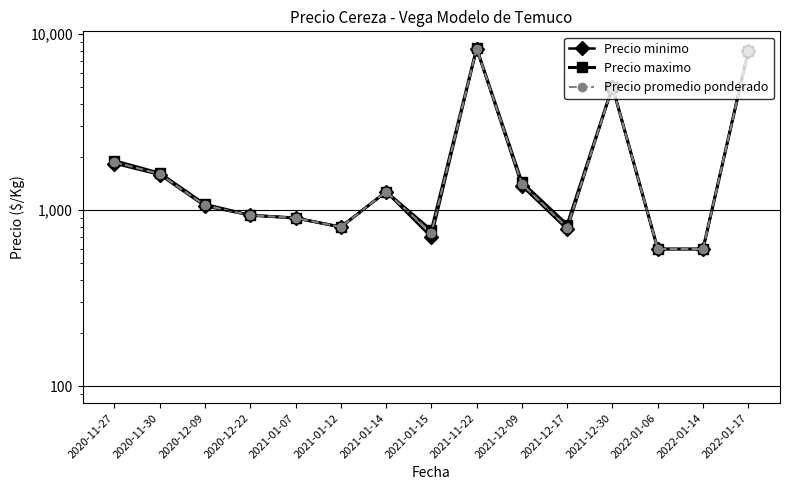

Reading right to left, extract all data points from this chart.

Precio minimo: 2022-01-17=8000.0	2022-01-14=600.0	2022-01-06=600.0	2021-12-30=5000.0	2021-12-17=775.0	2021-12-09=1366.7	2021-11-22=8200.0	2021-01-15=700.0	2021-01-14=1266.7	2021-01-12=800.0	2021-01-07=900.0	2020-12-22=933.3	2020-12-09=1050.0	2020-11-30=1583.3	2020-11-27=1833.3
Precio maximo: 2022-01-17=8000.0	2022-01-14=600.0	2022-01-06=600.0	2021-12-30=5000.0	2021-12-17=825.0	2021-12-09=1433.3	2021-11-22=8266.7	2021-01-15=766.7	2021-01-14=1266.7	2021-01-12=800.0	2021-01-07=900.0	2020-12-22=933.3	2020-12-09=1075.0	2020-11-30=1616.7	2020-11-27=1900.0
Precio promedio ponderado: 2022-01-17=8000.0	2022-01-14=600.0	2022-01-06=600.0	2021-12-30=5000.0	2021-12-17=794.5	2021-12-09=1403.0	2021-11-22=8233.3	2021-01-15=740.0	2021-01-14=1266.7	2021-01-12=800.0	2021-01-07=900.0	2020-12-22=933.3	2020-12-09=1059.5	2020-11-30=1598.2	2020-11-27=1867.3